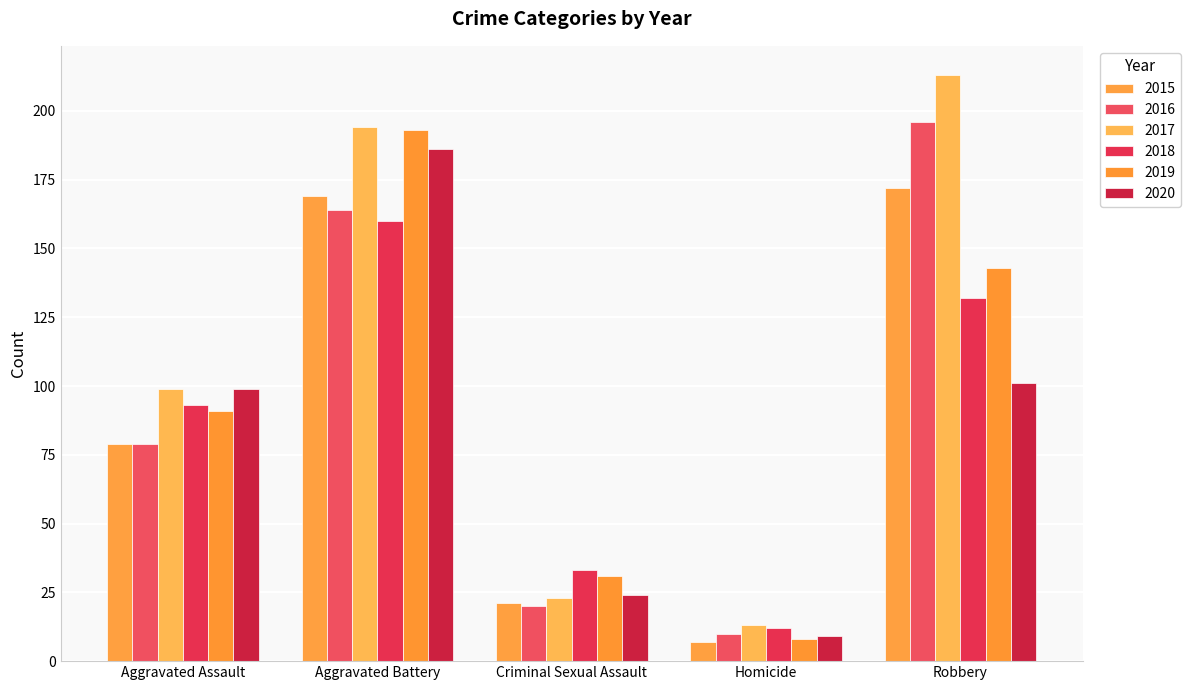

Which series has the largest range (max minus min)?

2017